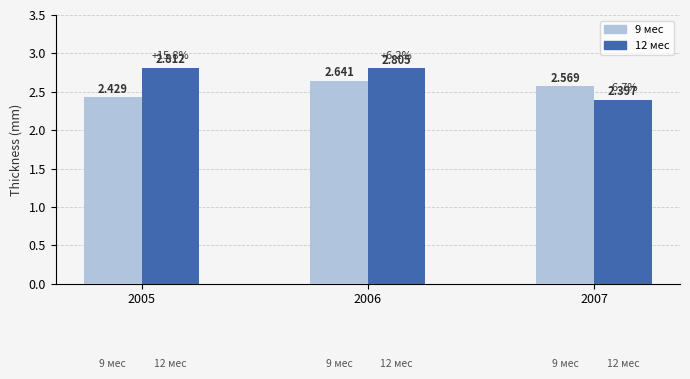

What is the spread (max minus min) of values at 2007?

0.2